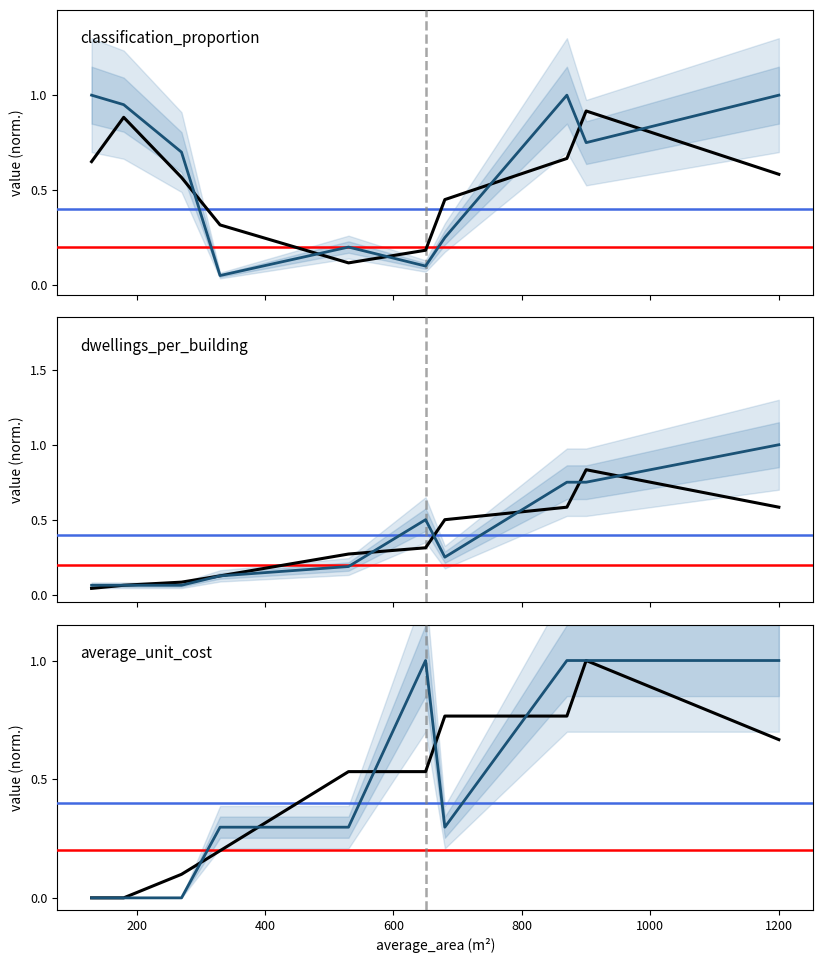

What is the sum of all dwellings_per_building values?

3.8